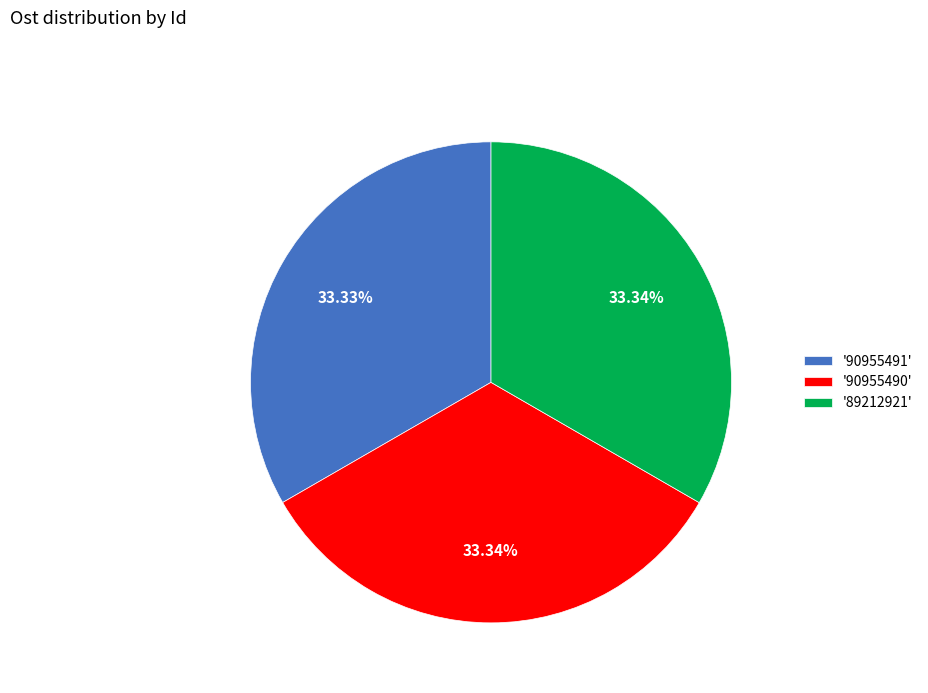

Does any single category account for the majority?

No